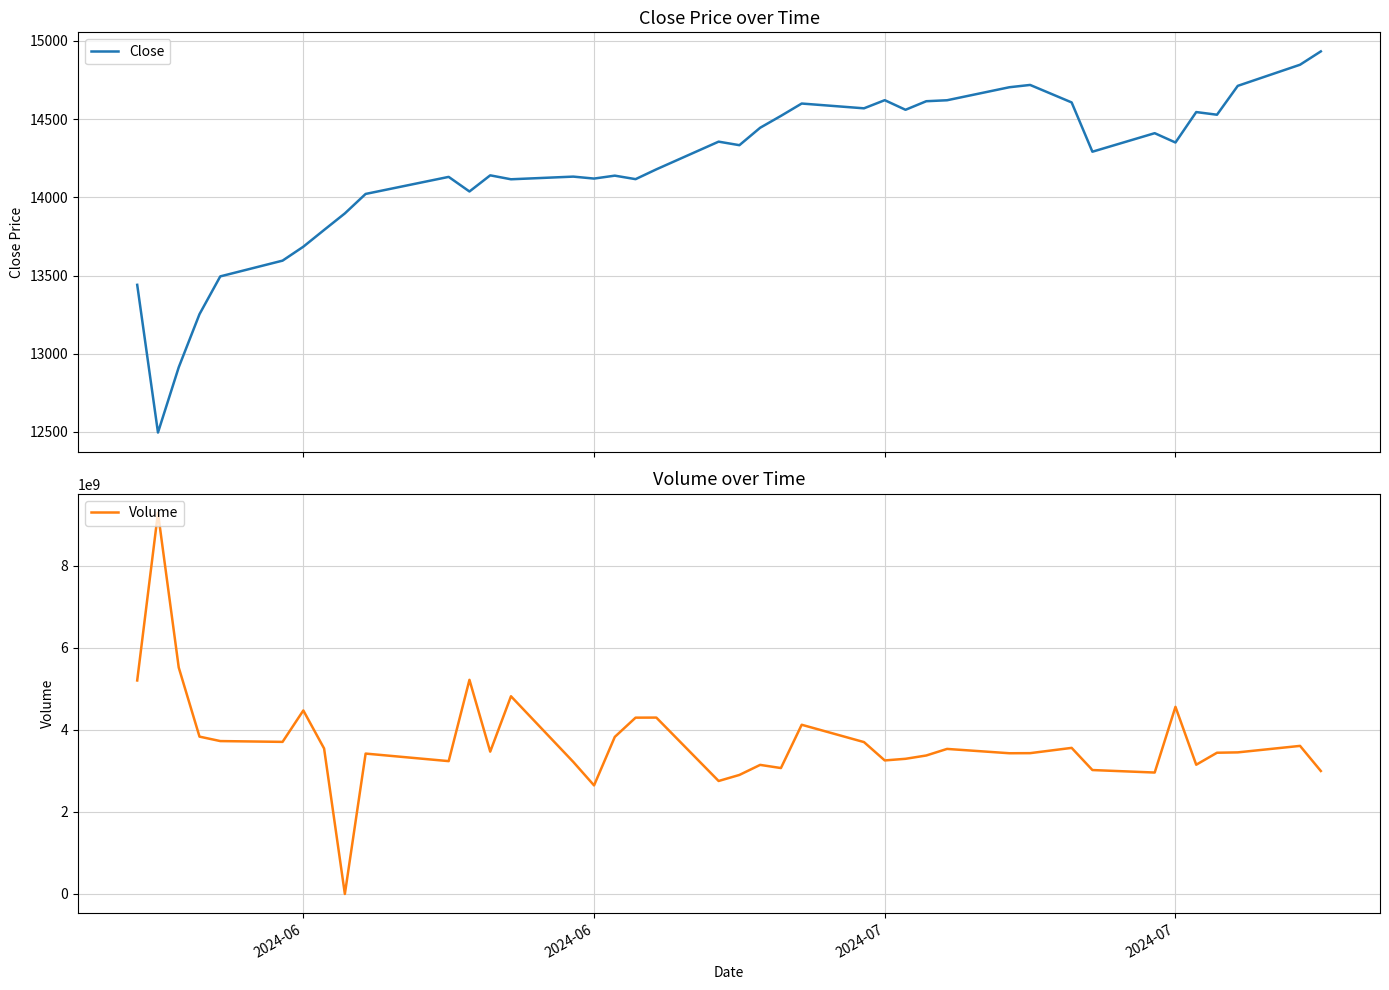

Which series has the largest total across all categories?

Volume